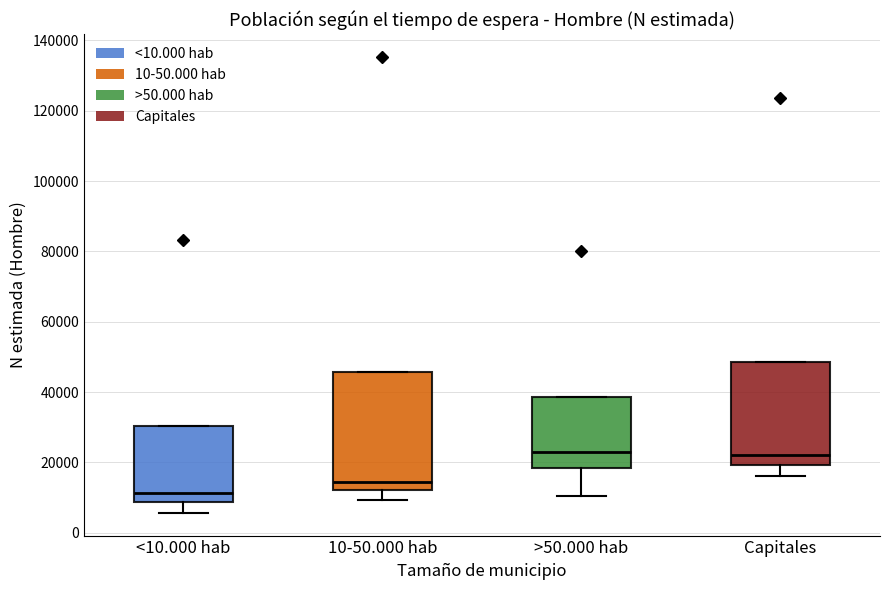

Where does the lower whisker of the box for >50.000 hab end on the y-axis? The values are not printed on the chart, so give them approximately, as read against the axis.

10000